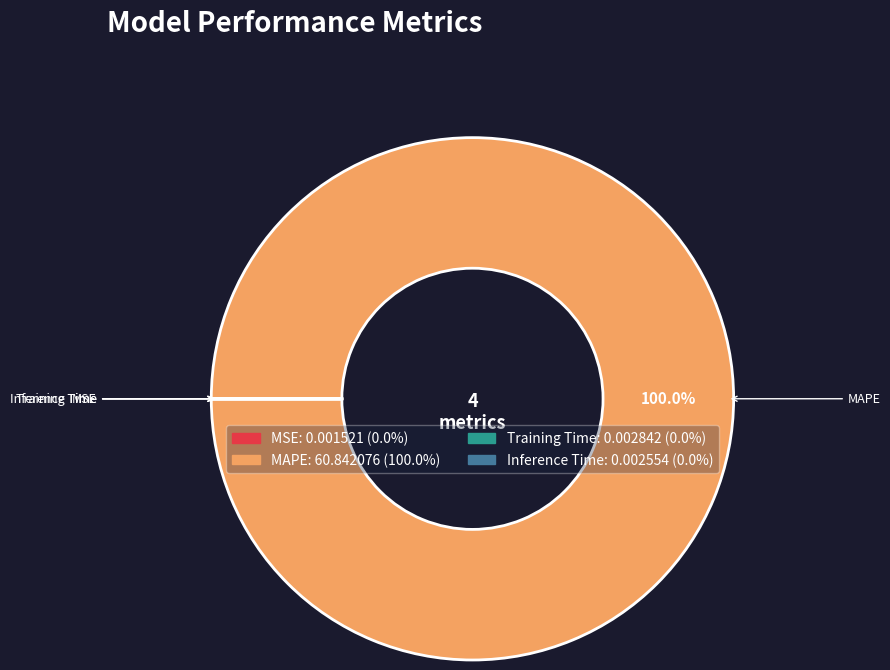

Does any single category account for the majority?

Yes